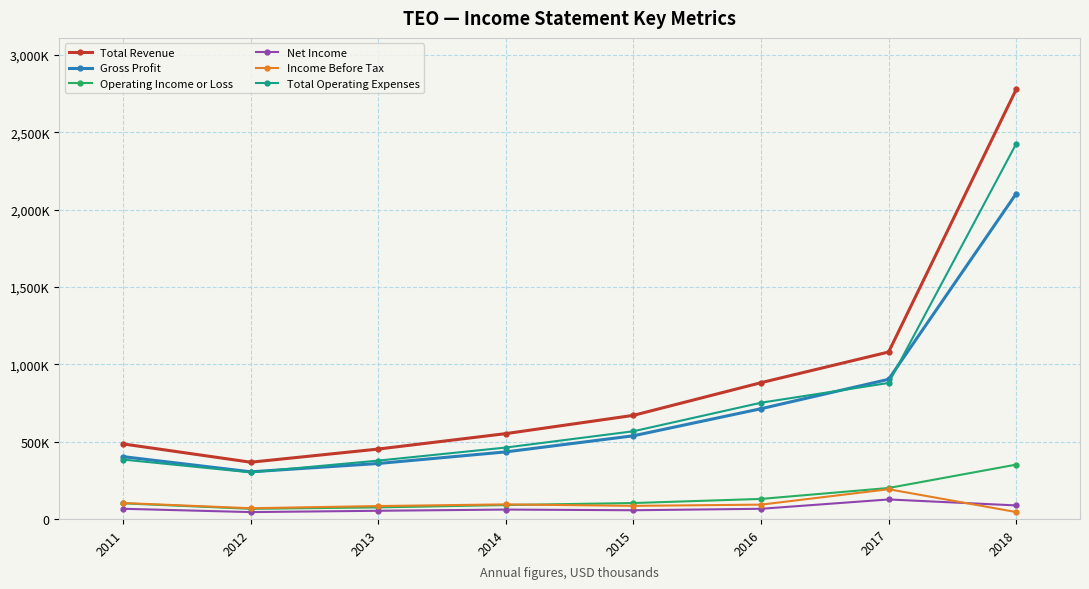

Does the chart have visible grid lines?

Yes